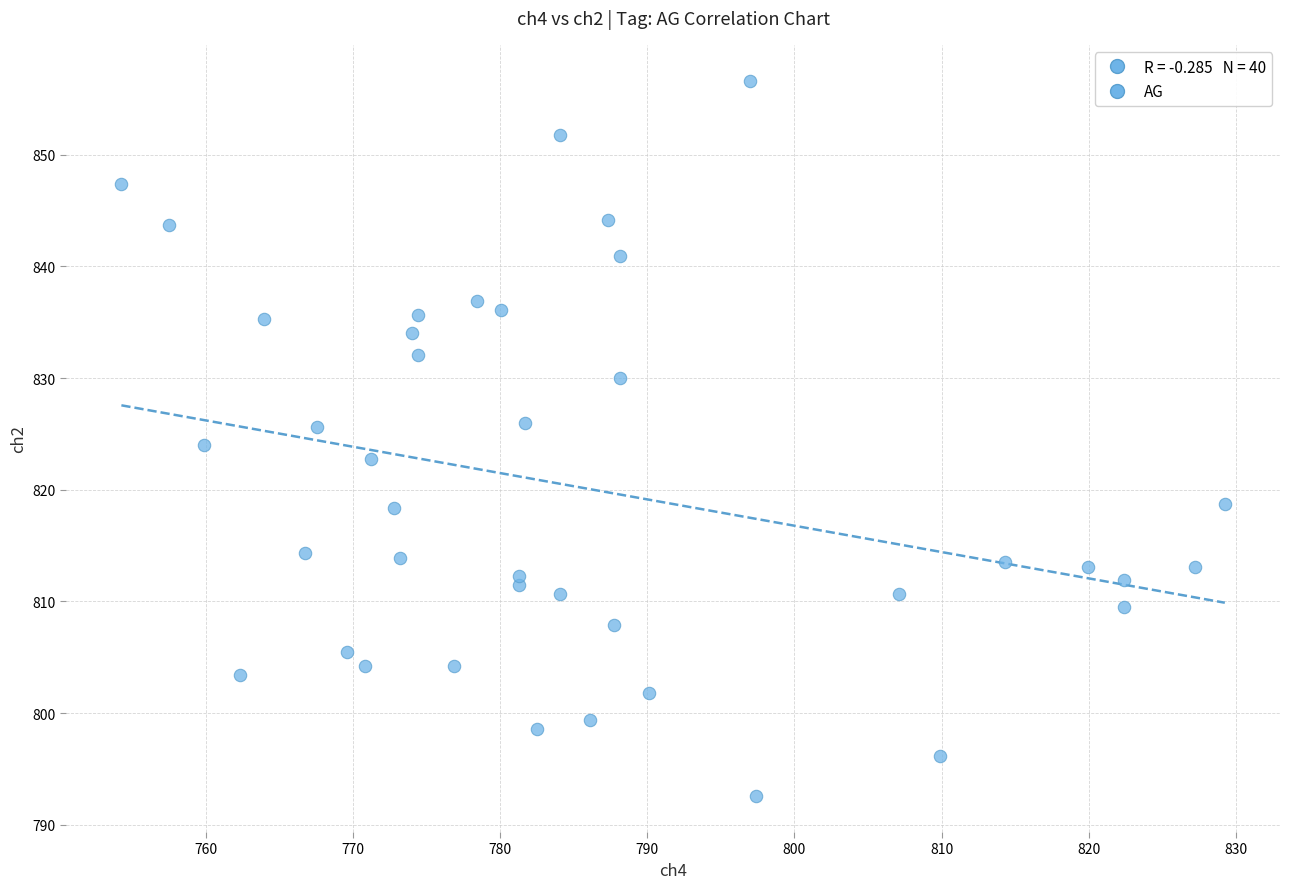

What is the range of X values (max minus min)?

74.9